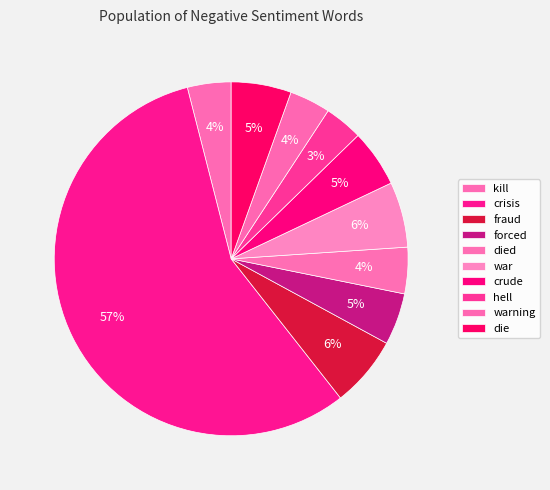

How many segments does this pie chart have?

10